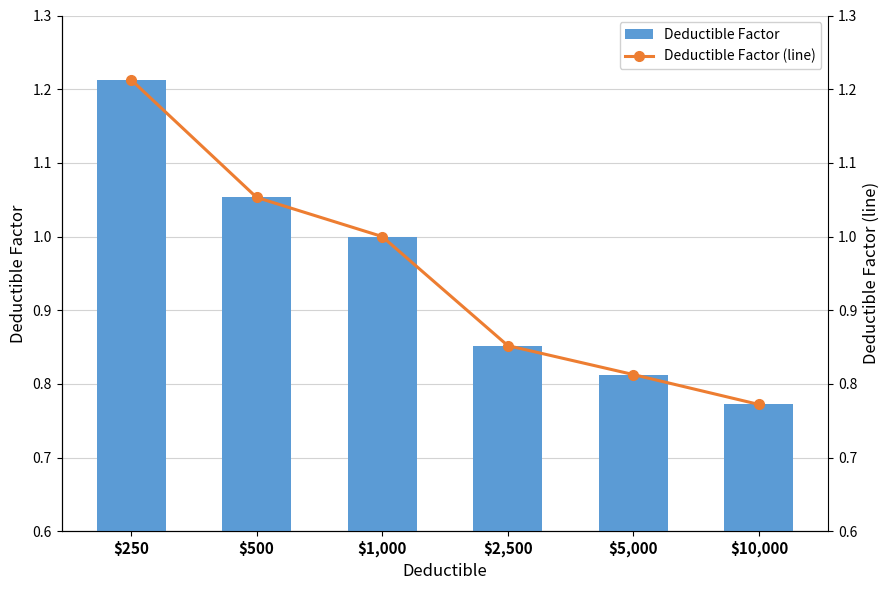

Which series has the widest spread of values?

Deductible Factor